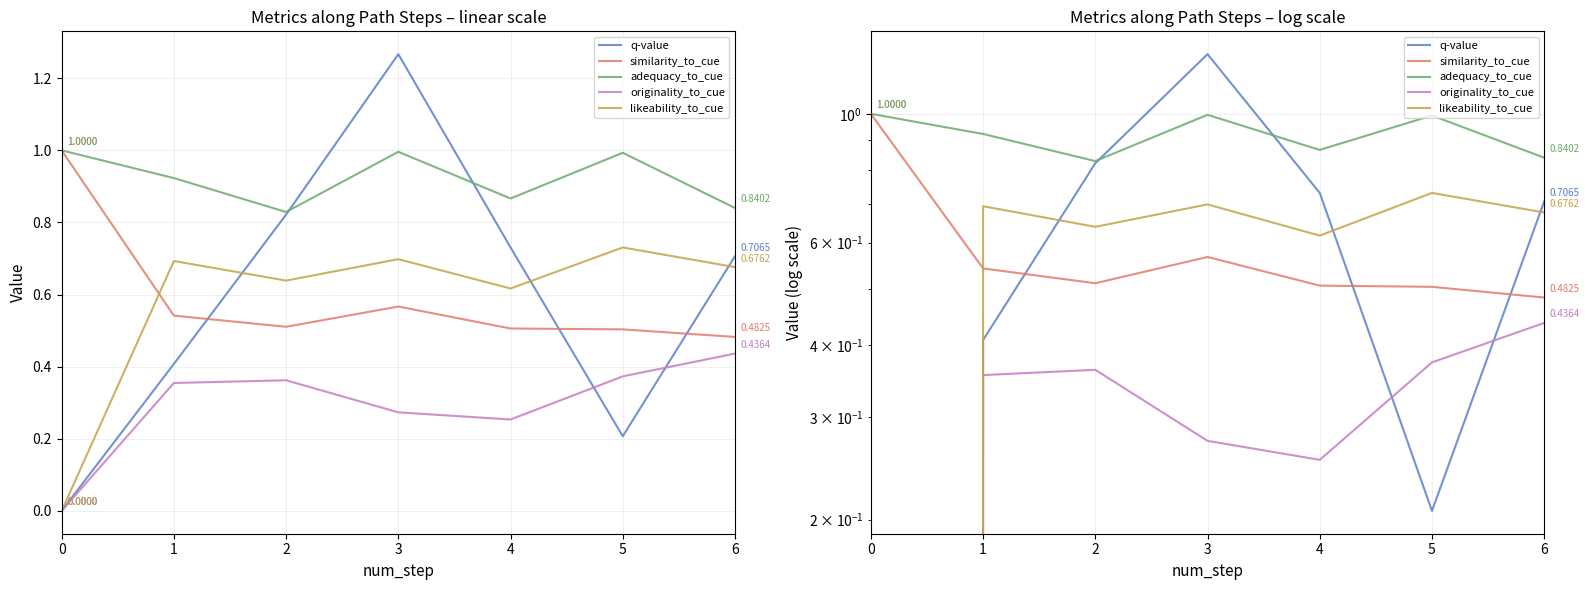

Does the chart display data point markers on the line(s)?

No